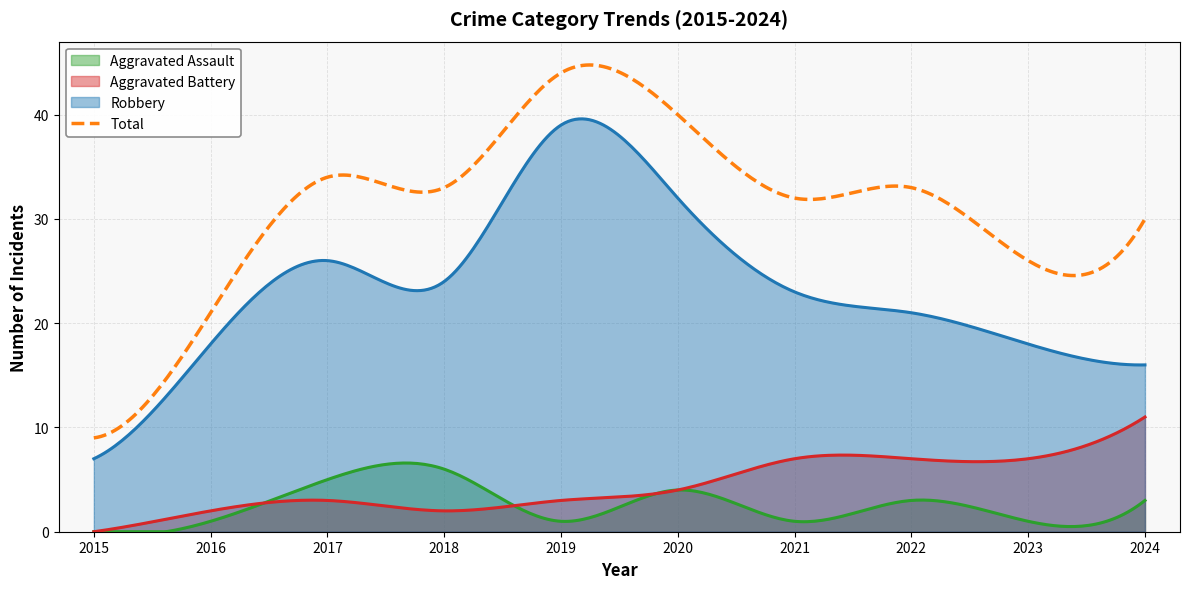

What is the average value of the Total series?

31.2